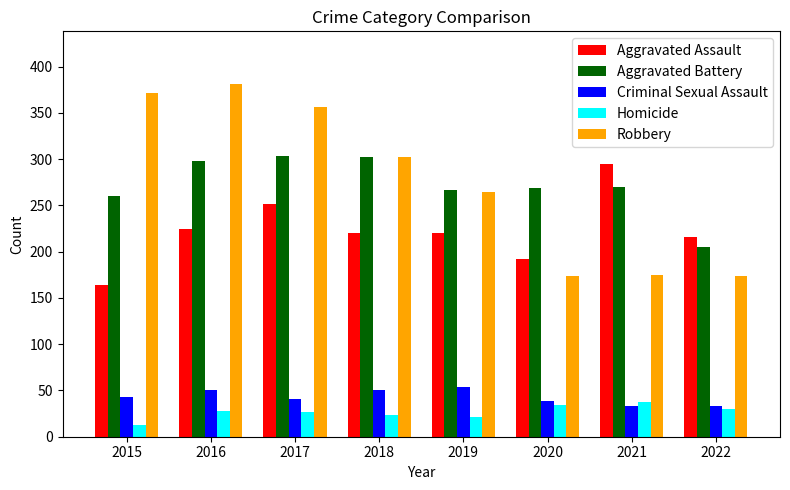

Is the value of Robbery at 2018 greater than the value of Aggravated Battery at 2021?

Yes